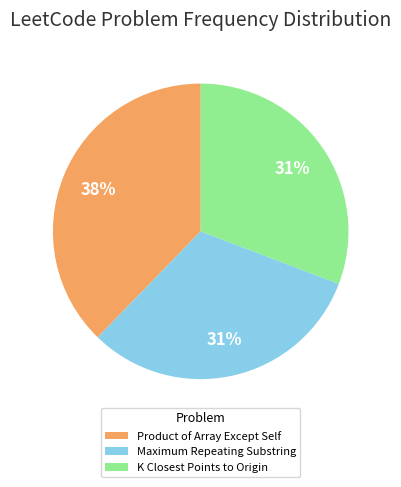

Which slice is the largest?

Product of Array Except Self